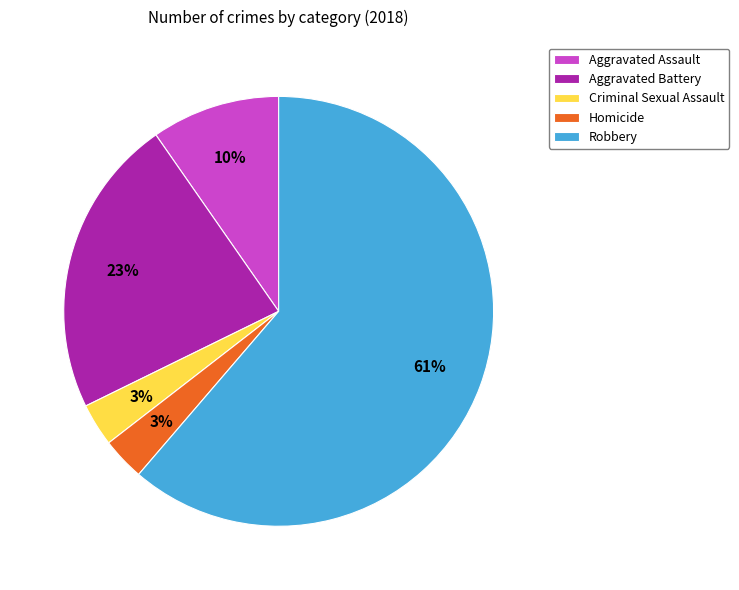

To the nearest percent, what portion does Criminal Sexual Assault represent?

3%